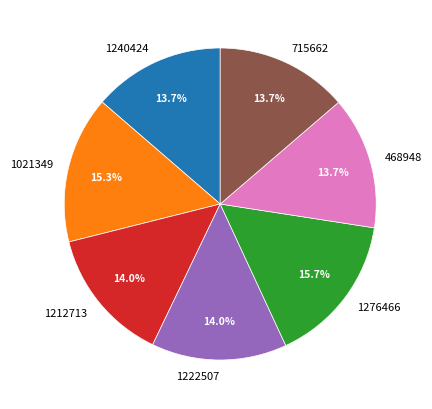

To the nearest percent, what is the average slice percentage?

14%